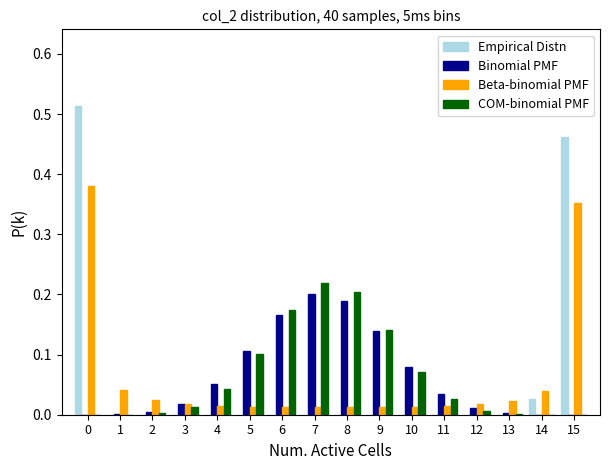

Is it true that COM-binomial PMF equals 0.0 at 1?

True